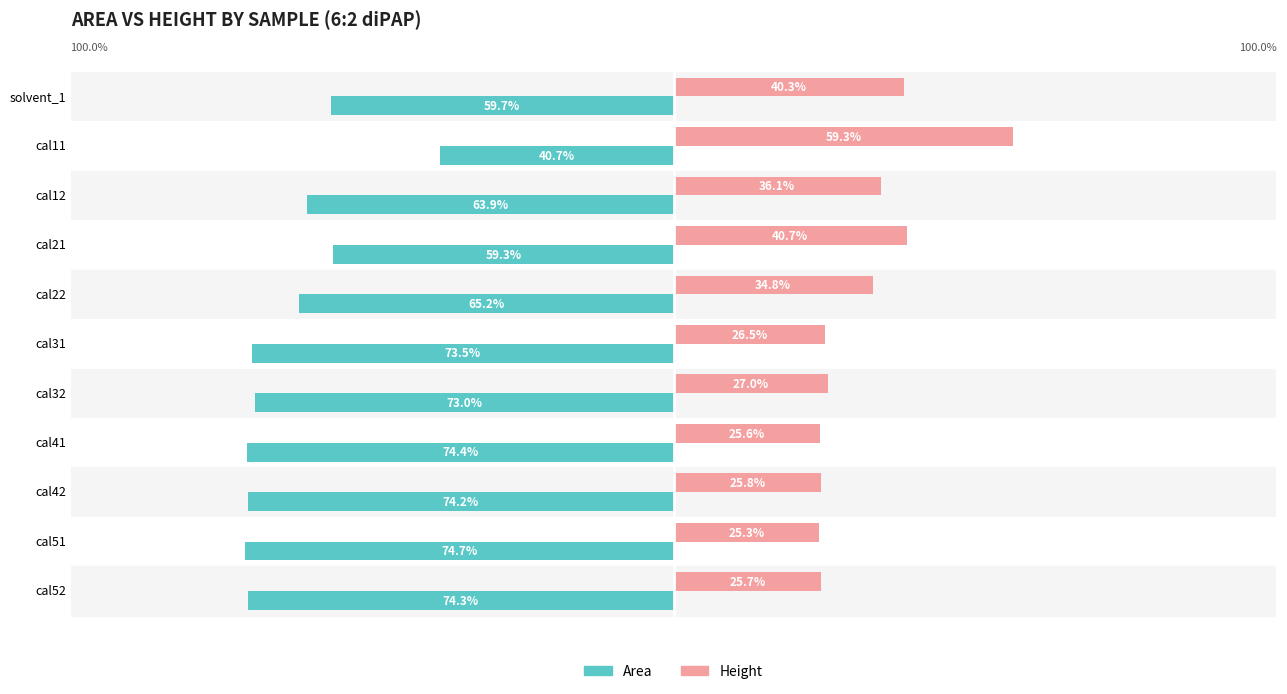

Which series has the largest total across all categories?

Height